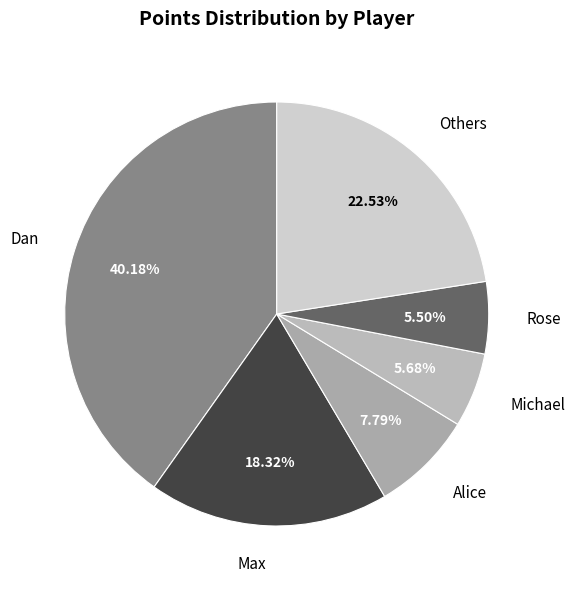

What is the largest slice in the pie chart?

Dan